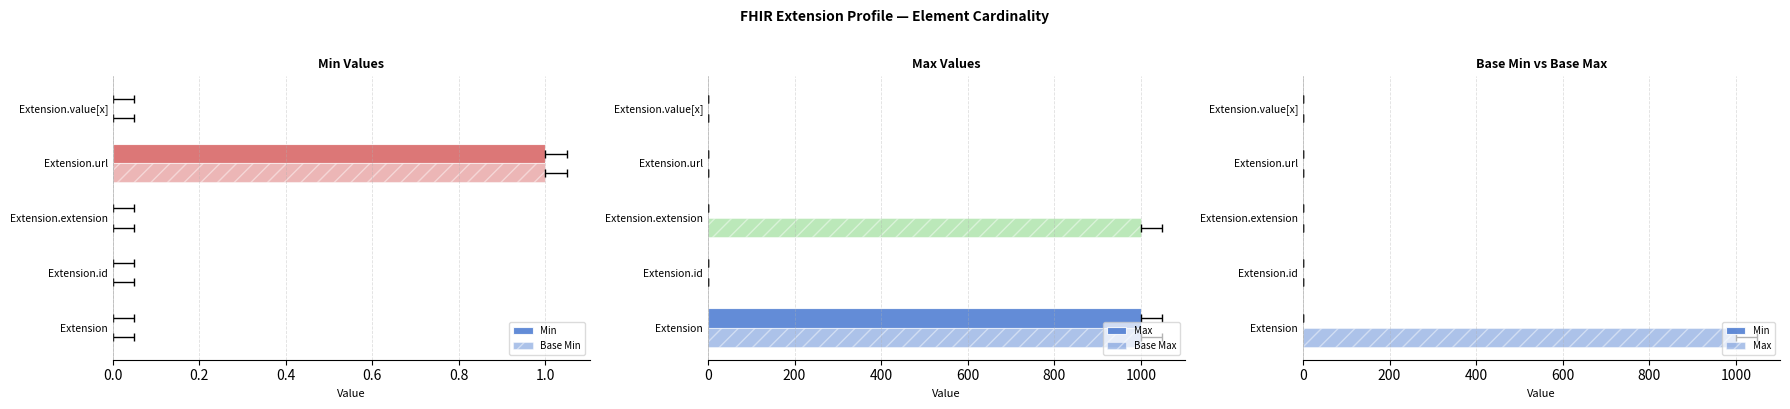

The value of Base Max at Extension.id is 1. True or false?

True